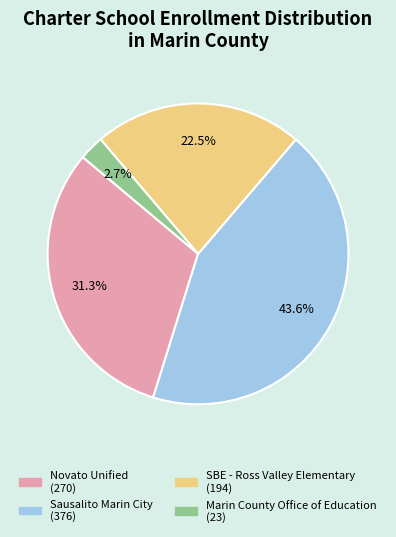

To the nearest percent, what is the average slice percentage?

25%